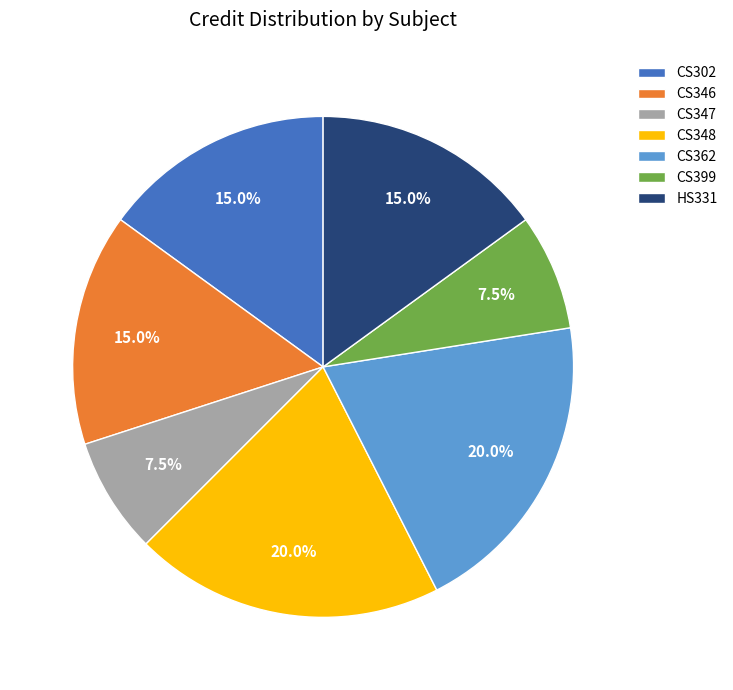

What percentage is NOT represented by CS346?

85.0%